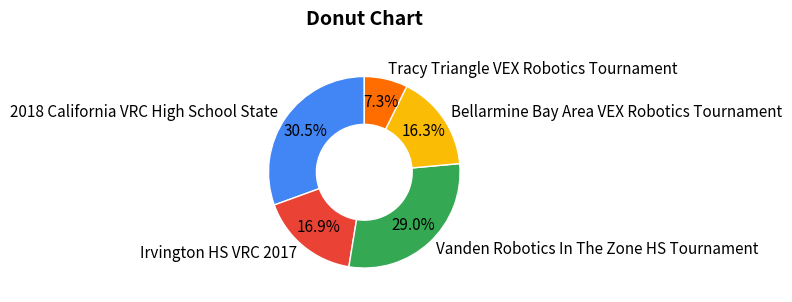

How many slices are in this pie chart?

5